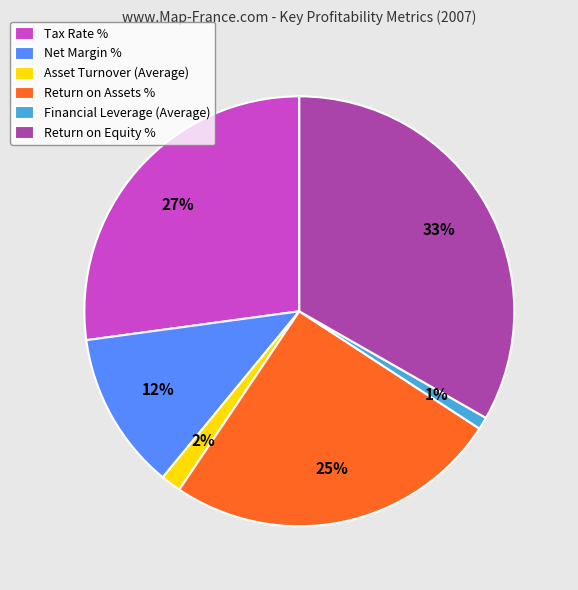

Between Return on Assets % and Net Margin %, which is larger?

Return on Assets %